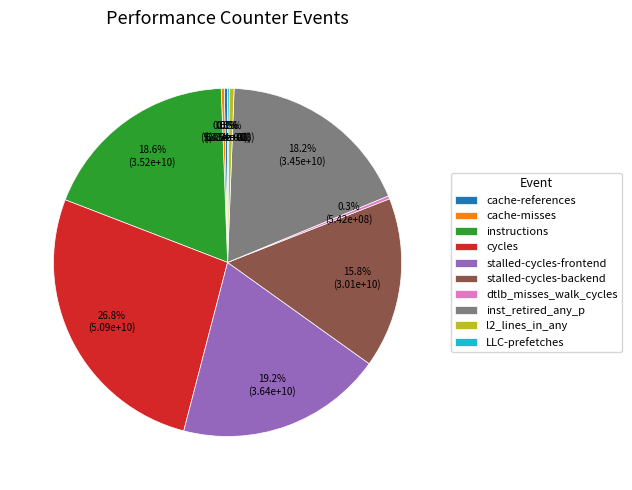

What is the largest slice in the pie chart?

cycles